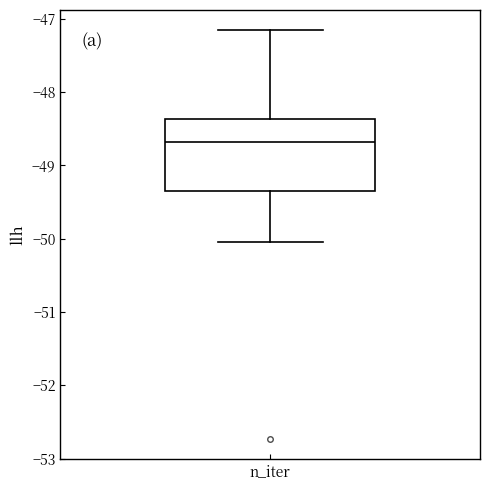

Where does the lower whisker of the box for n_iter end on the y-axis? The values are not printed on the chart, so give them approximately, as read against the axis.

-50.0